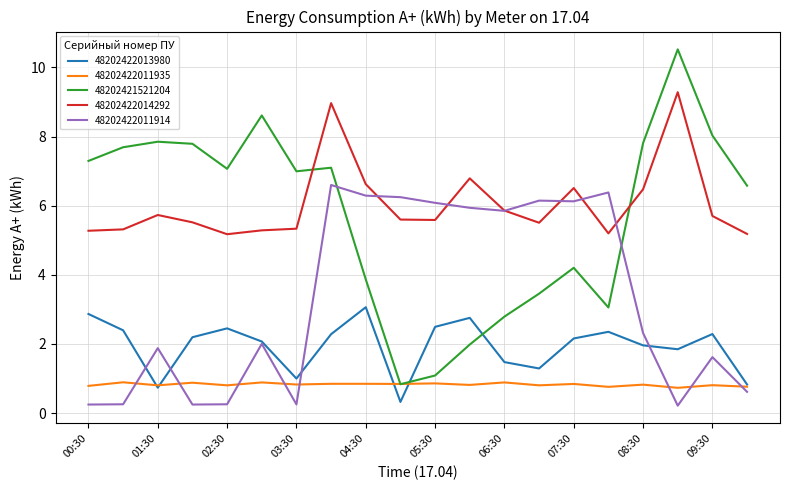

Rank the series by their maximum value, from lowest to highest.

48202422011935, 48202422013980, 48202422011914, 48202422014292, 48202421521204